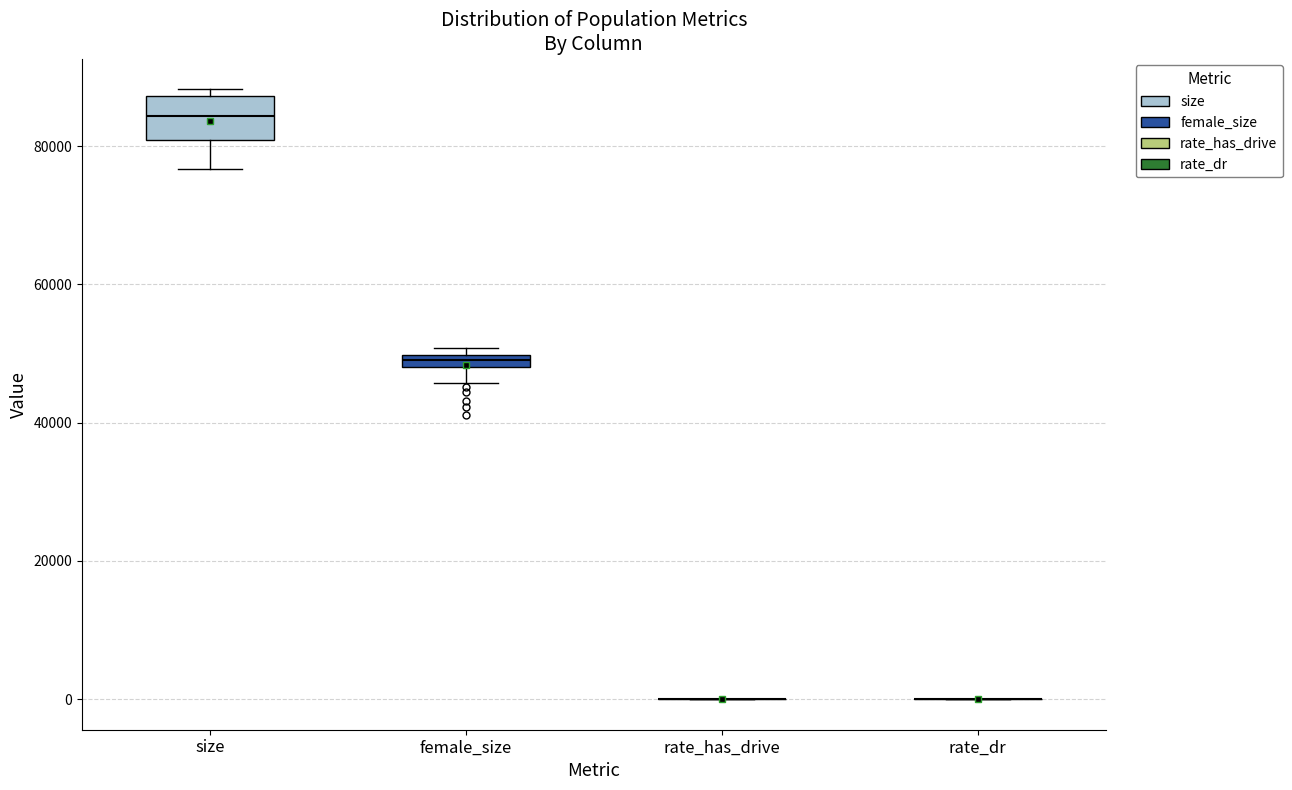

Which box is the tallest, from its lower edge to its upper edge?

size